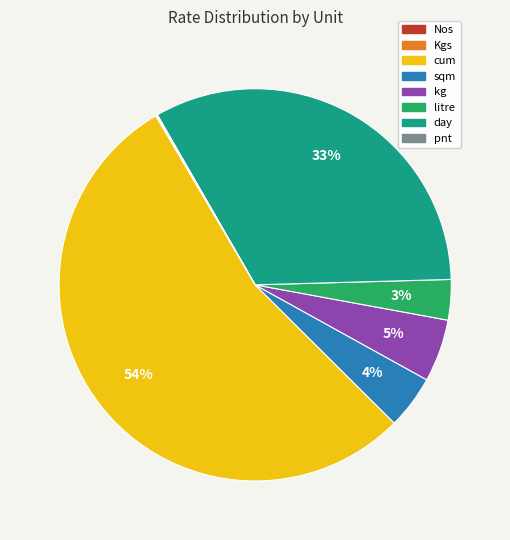

Which category accounts for the majority?

cum